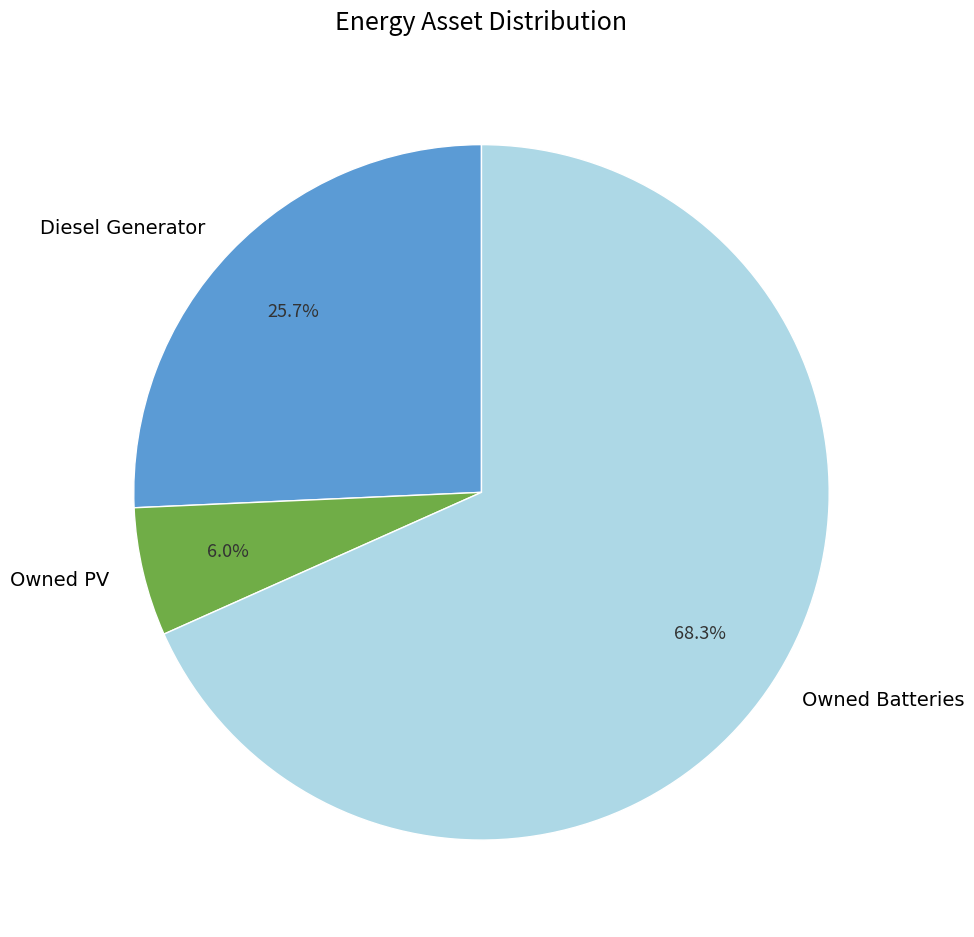

Count the number of slices in the pie.

3